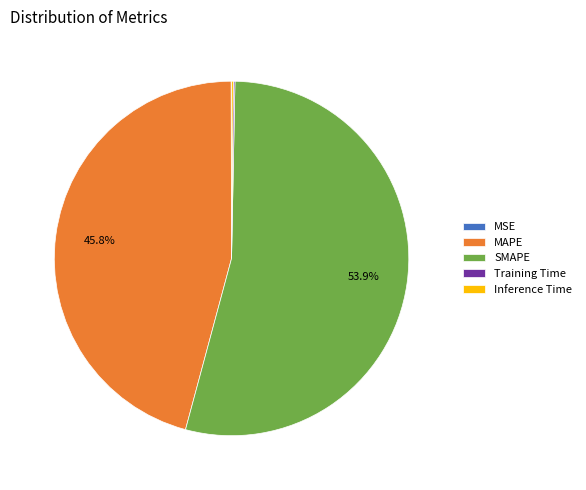

What is the largest slice in the pie chart?

SMAPE